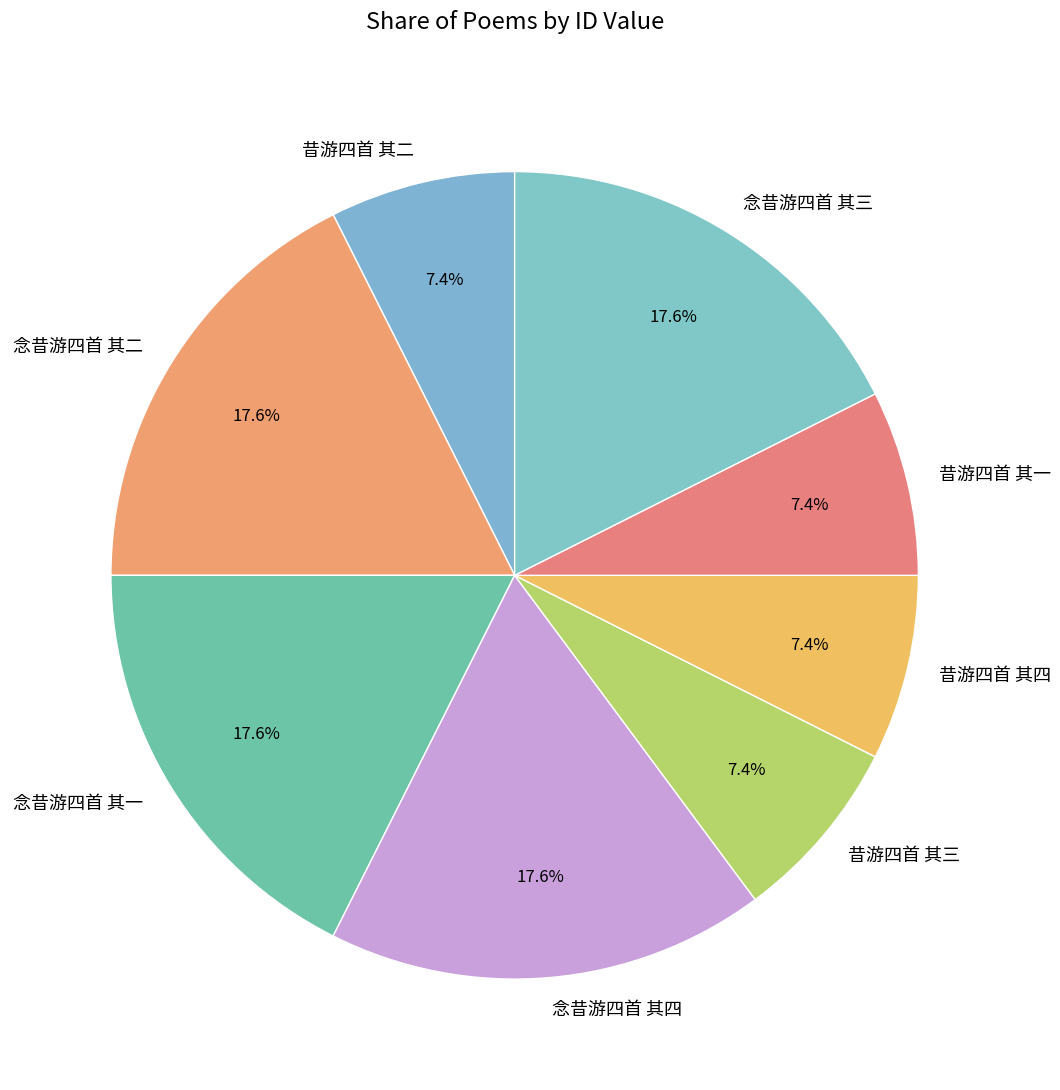

Is there a majority slice in this chart?

No